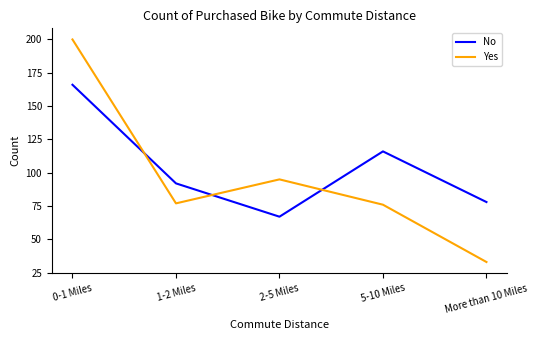

True or false: Yes and No cross at least once.

True